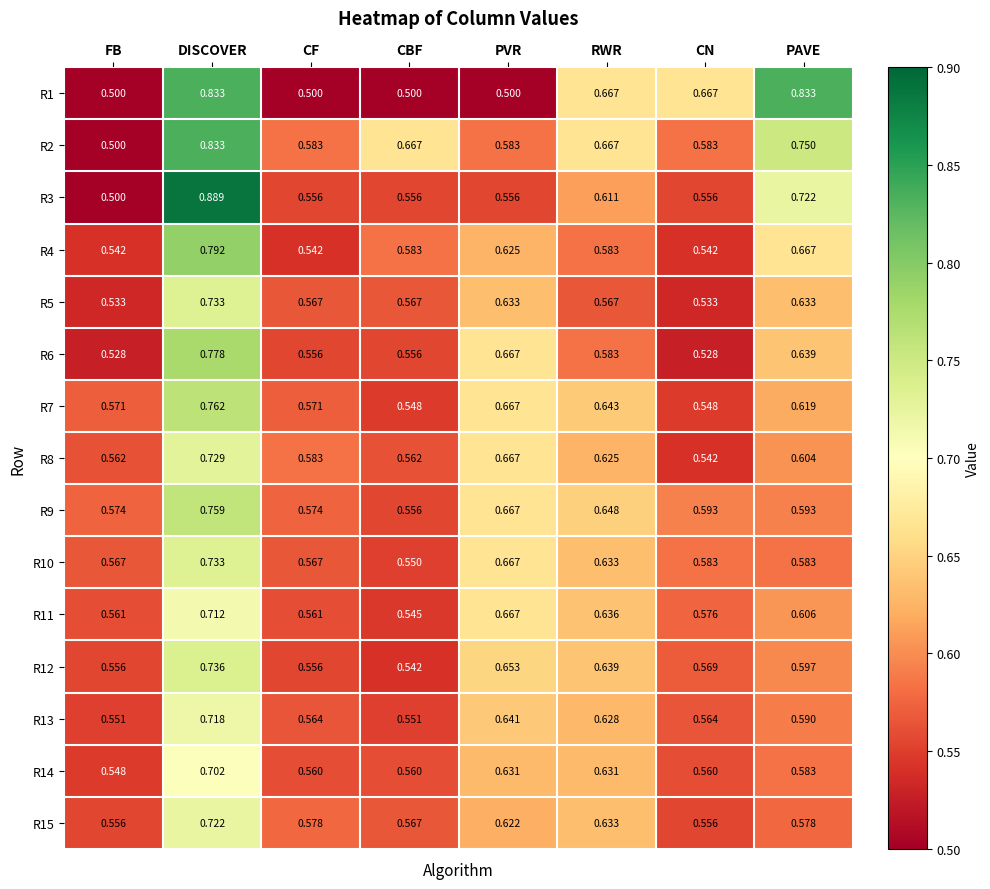

Which category has the highest value across all series?

DISCOVER